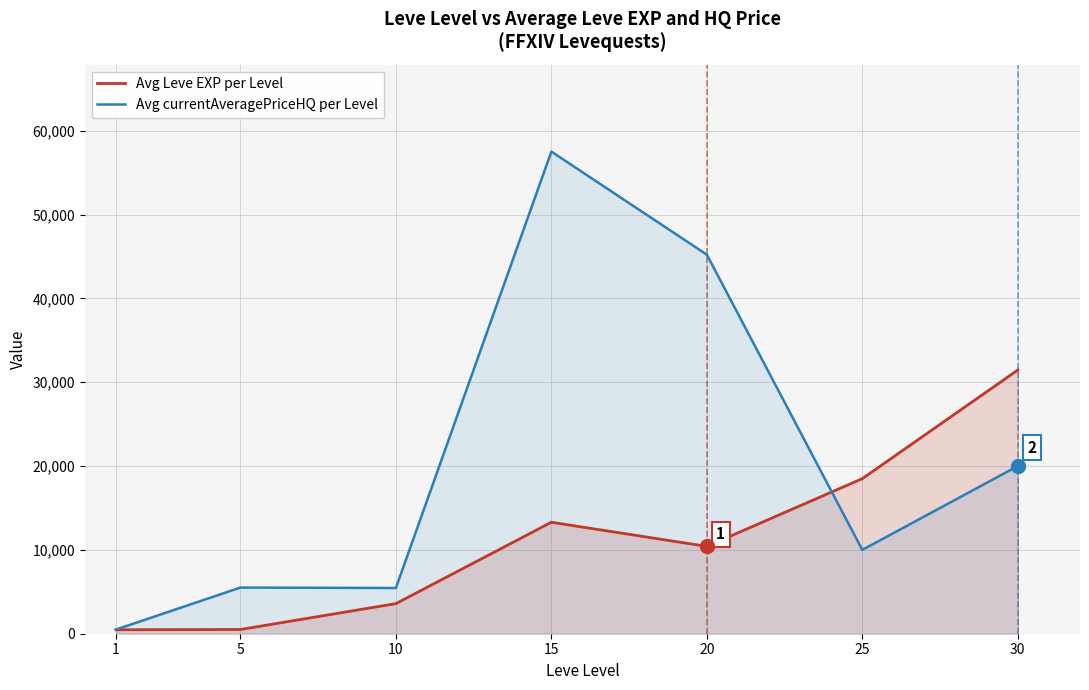

What is the difference between the maximum and minimum values in the Avg currentAveragePriceHQ per Level series?

57006